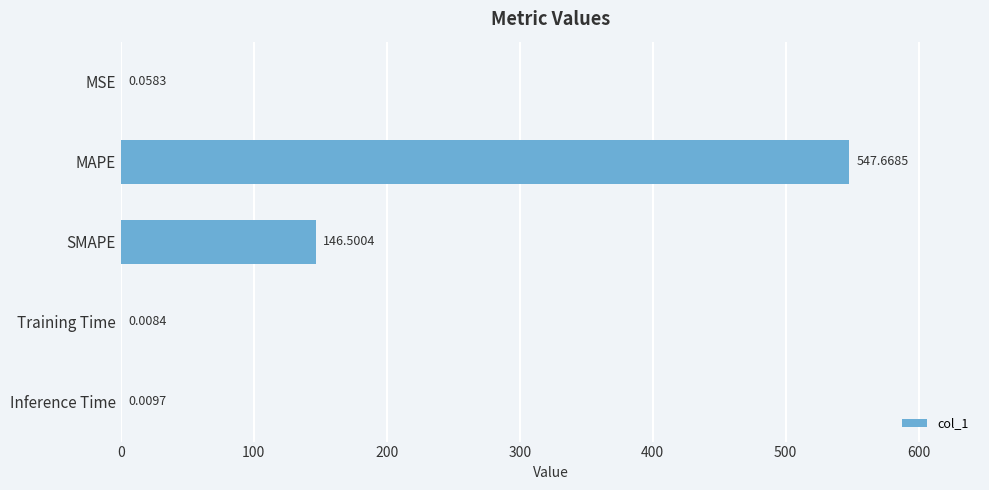

What is the sum of all values?

694.2